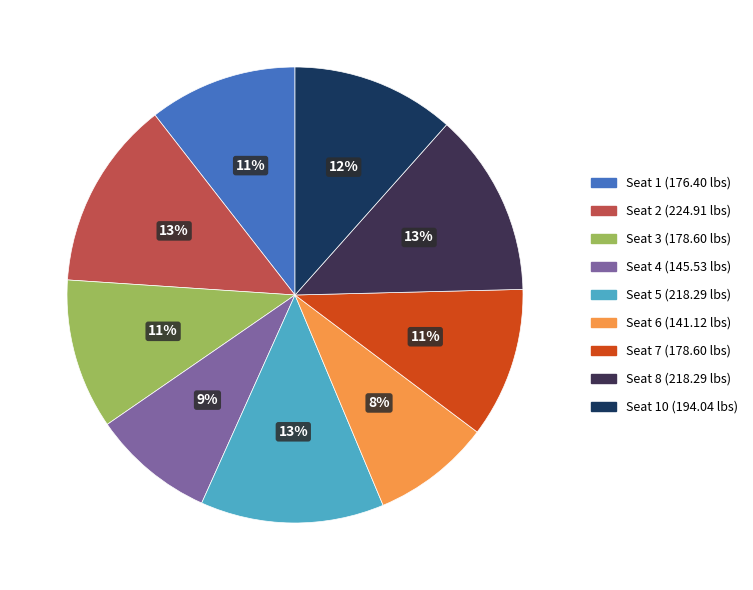

To the nearest percent, what is the difference between the largest and smallest slice percentages?

5%